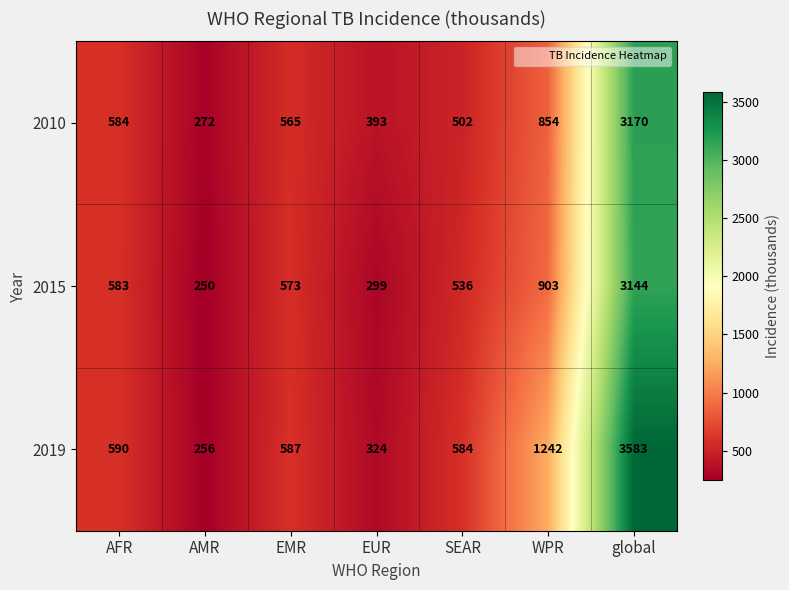

Which series has the largest range (max minus min)?

2019